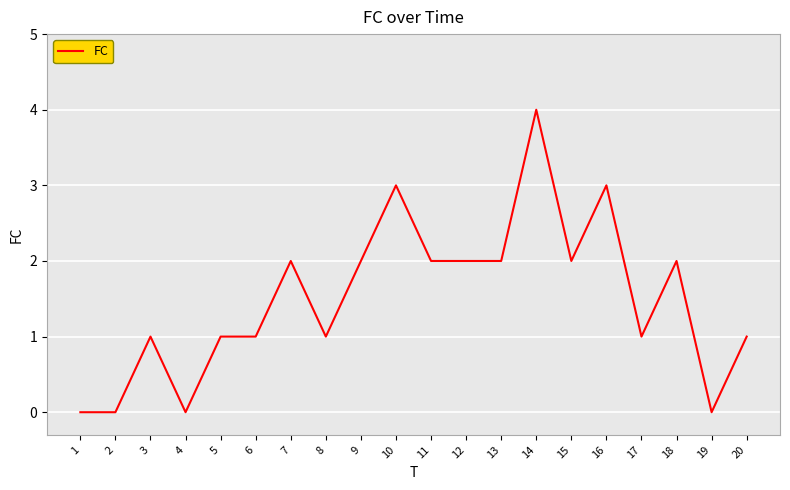

The chart shows a value of 0 at 3. True or false?

False